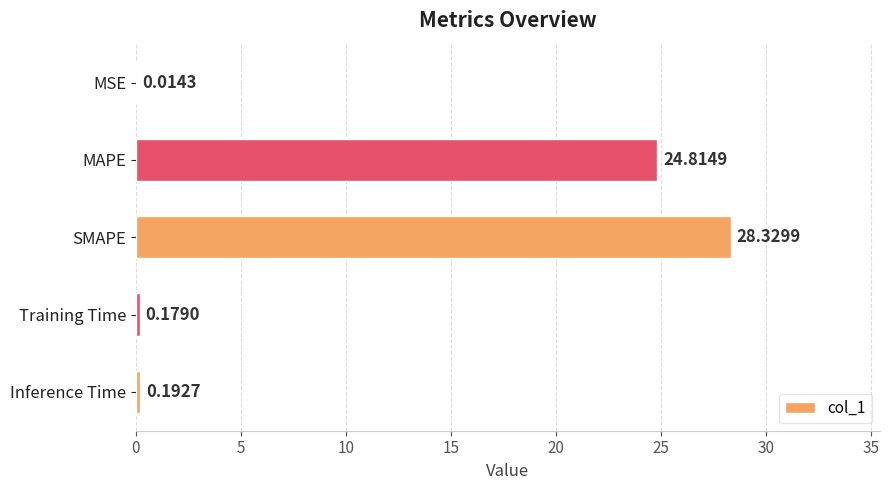

What is the change in value from MSE to SMAPE?

+28.3